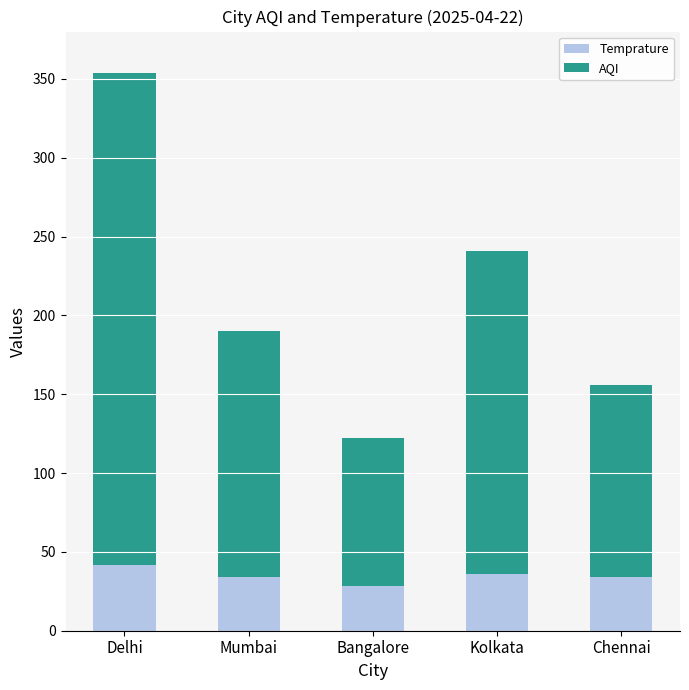

What is the approximate value of Temprature at Chennai?

33.9